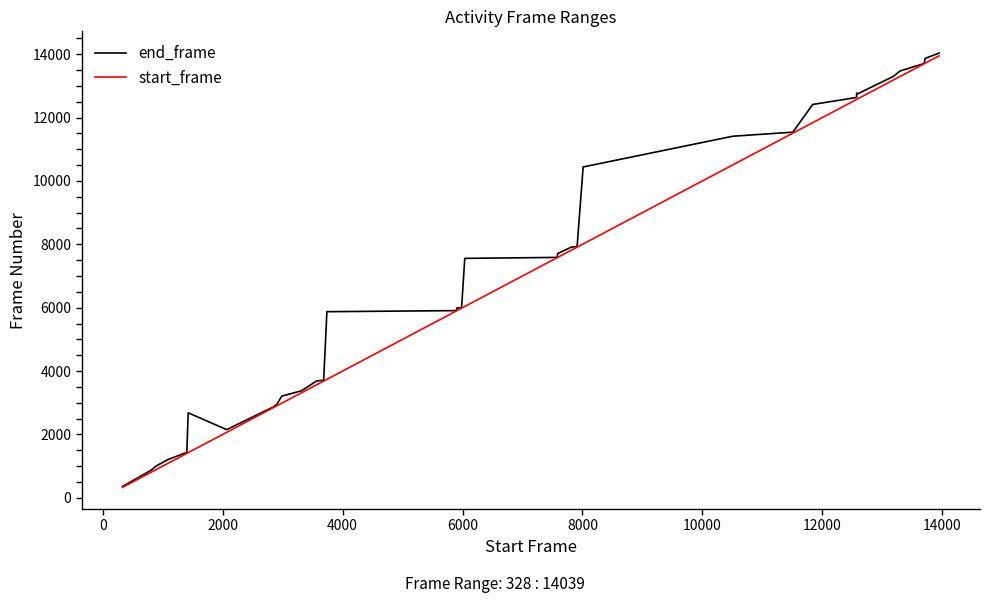

What is the smallest value displayed?

328